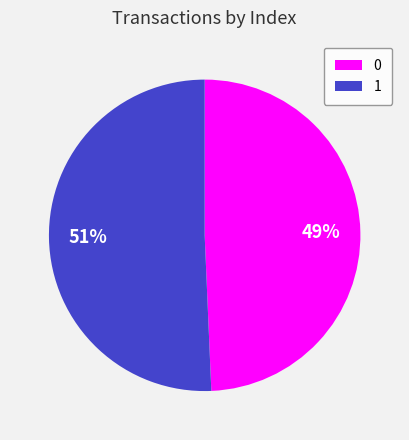

Is it true that 0 is 57% of the pie?

False